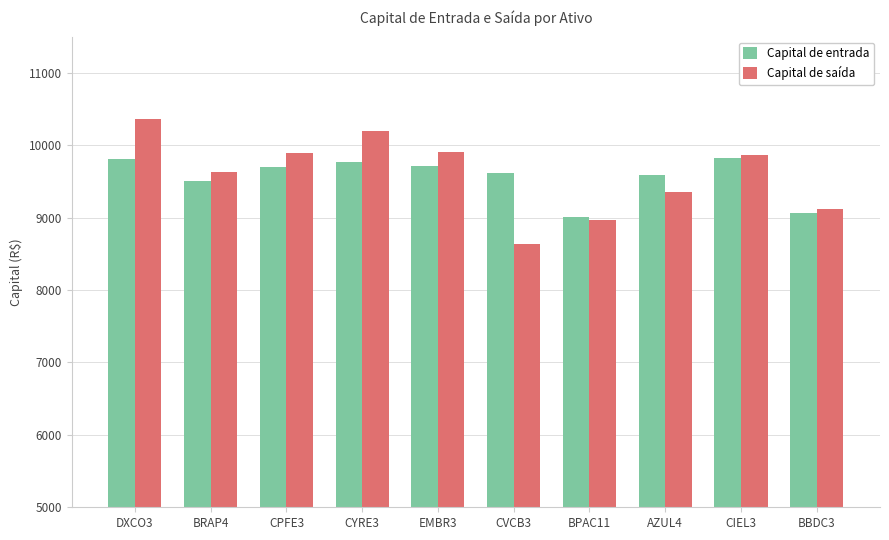

At which category is the sum across all series the highest?

DXCO3